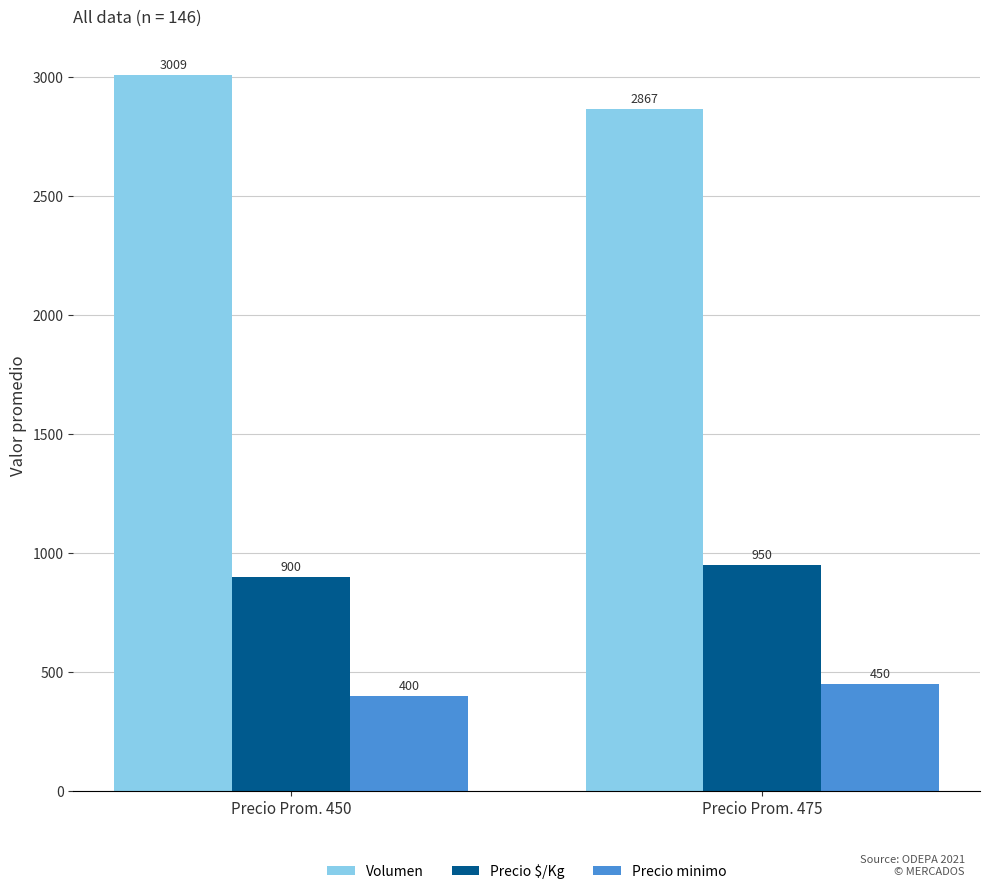

Between Precio Prom. 450 and Precio Prom. 475, which series saw the biggest shift?

Volumen